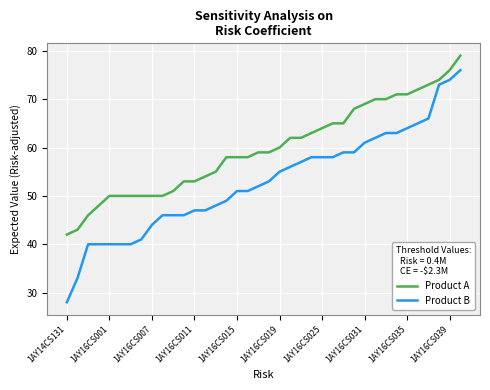

Does the chart have visible grid lines?

Yes